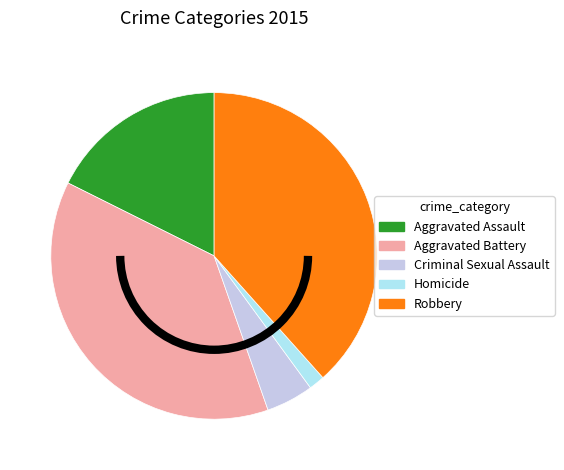

Which category has the biggest portion of the pie?

Robbery